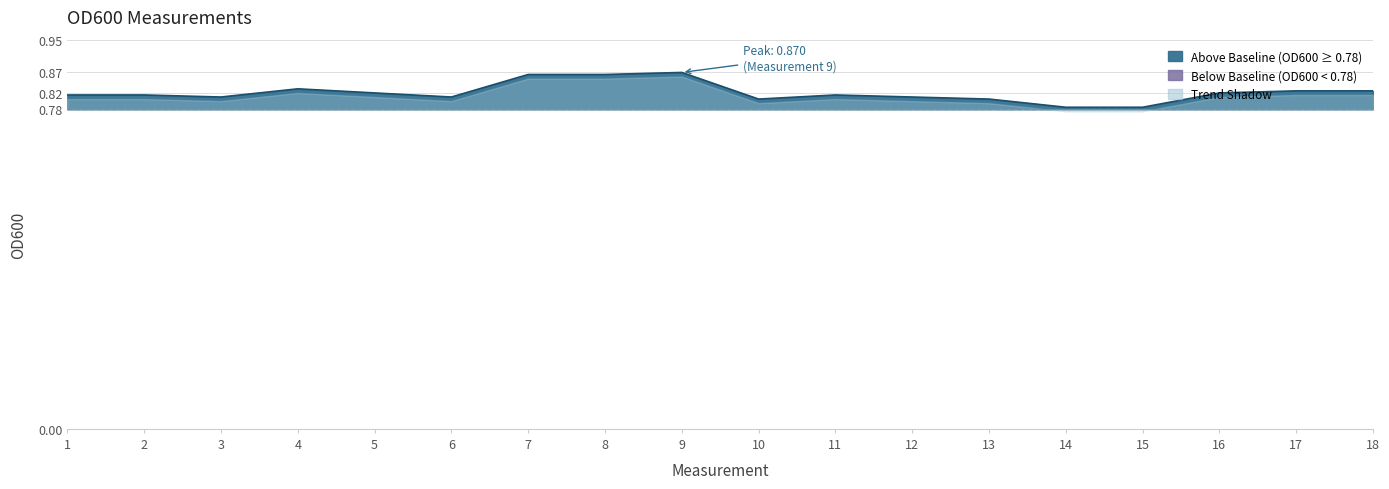

What is the sum of the values at 3 and 16?

1.6